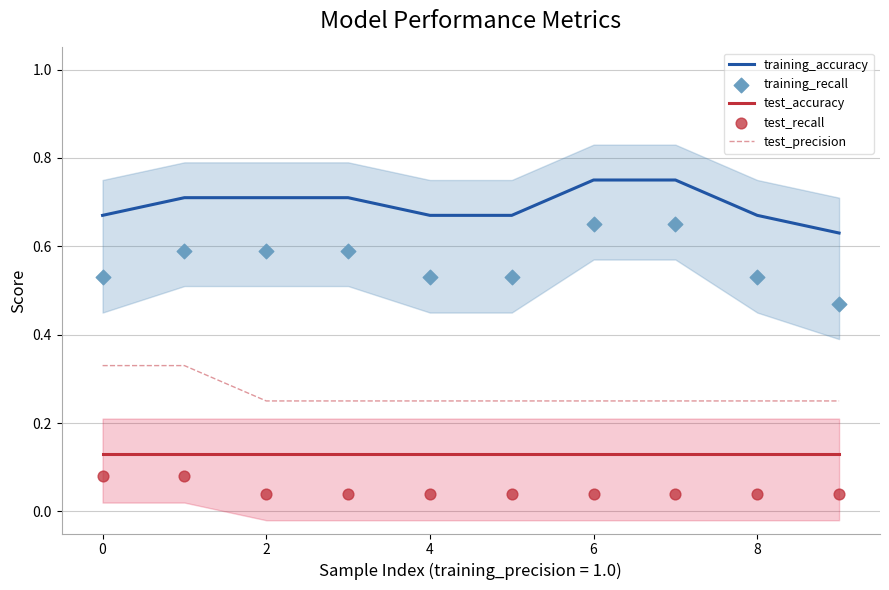

Which series contains the lowest Y value?

test_recall